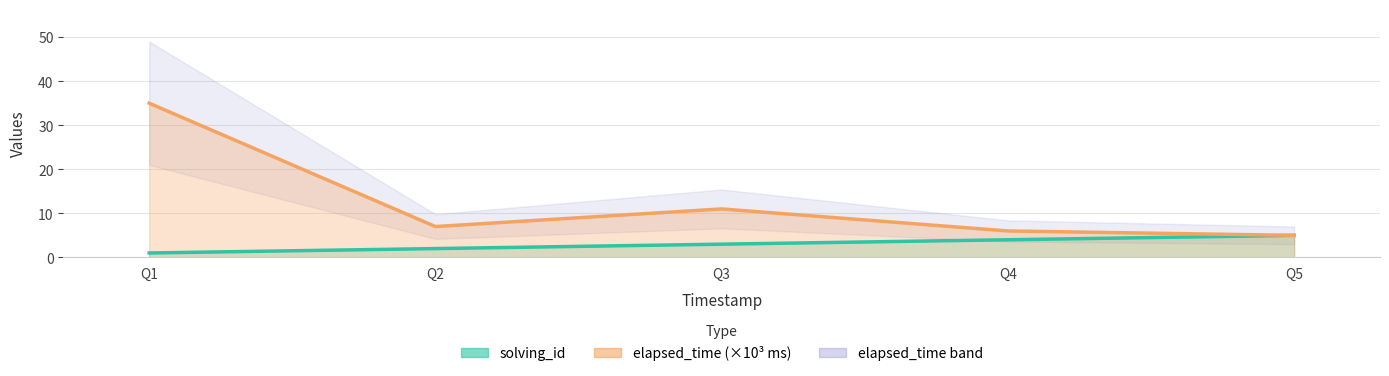

Which series changed the most between Q3 and Q4?

elapsed_time